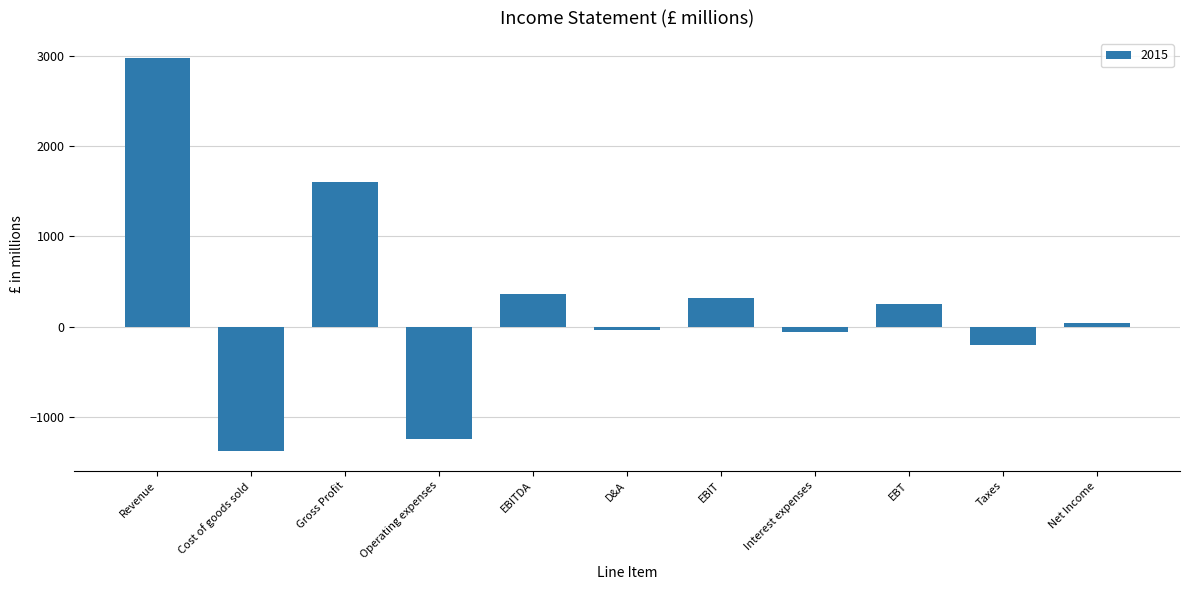

What is the label of the 8th bar from the right?

Operating expenses